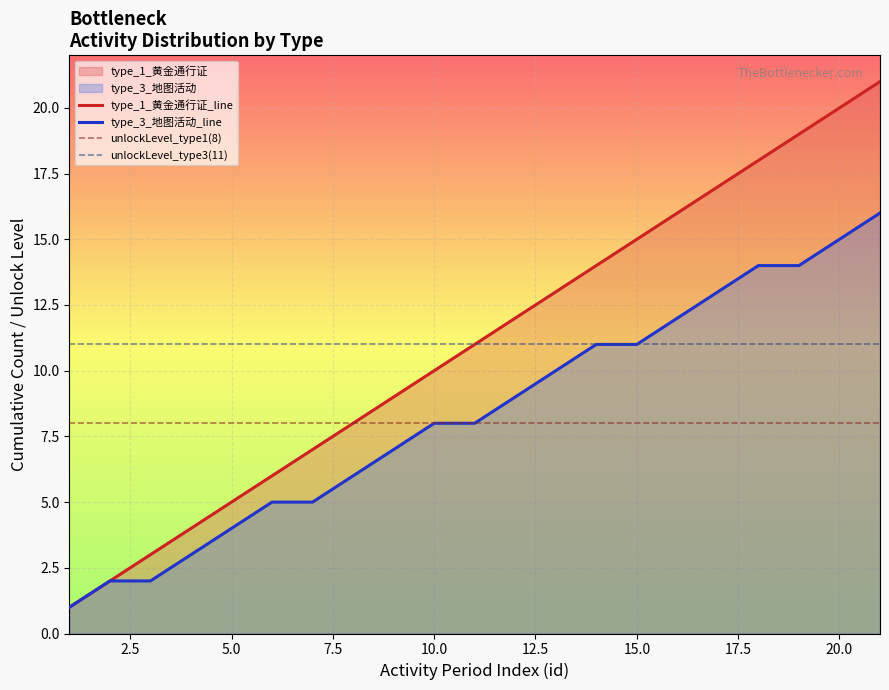

Which series has the widest spread of values?

type_1_黄金通行证_line